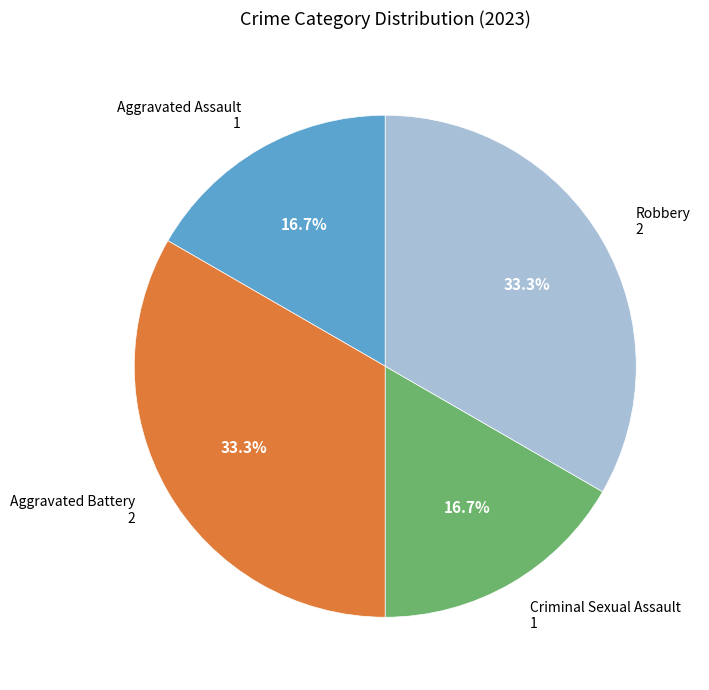

Is there a majority slice in this chart?

No